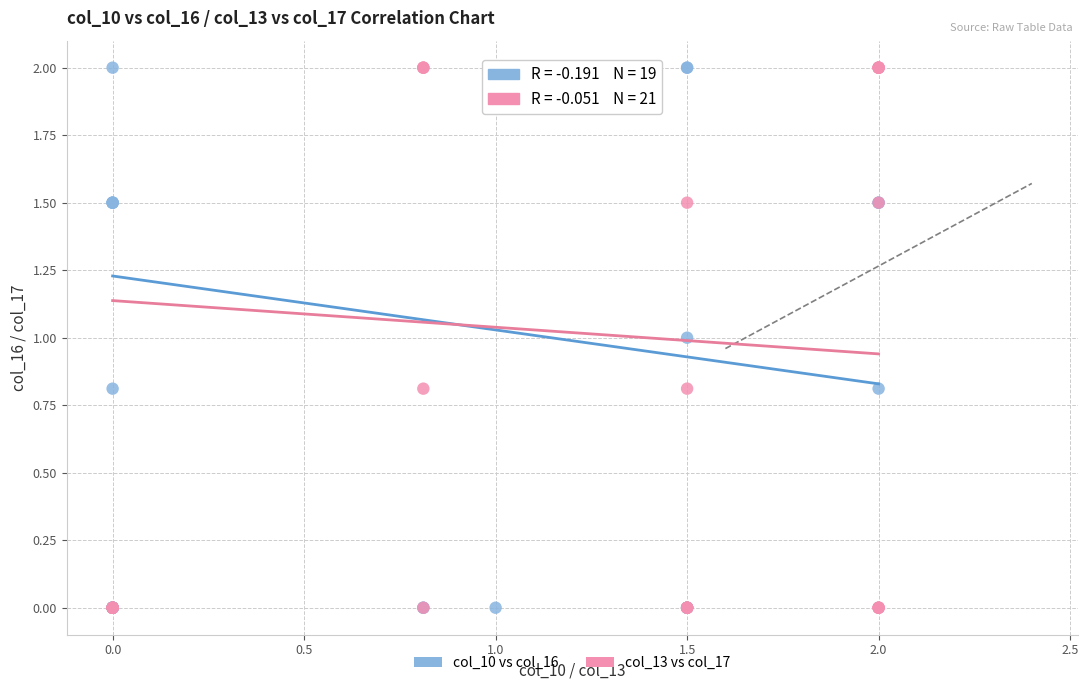

What are all the series names shown in the legend?

col_10 vs col_16, col_13 vs col_17